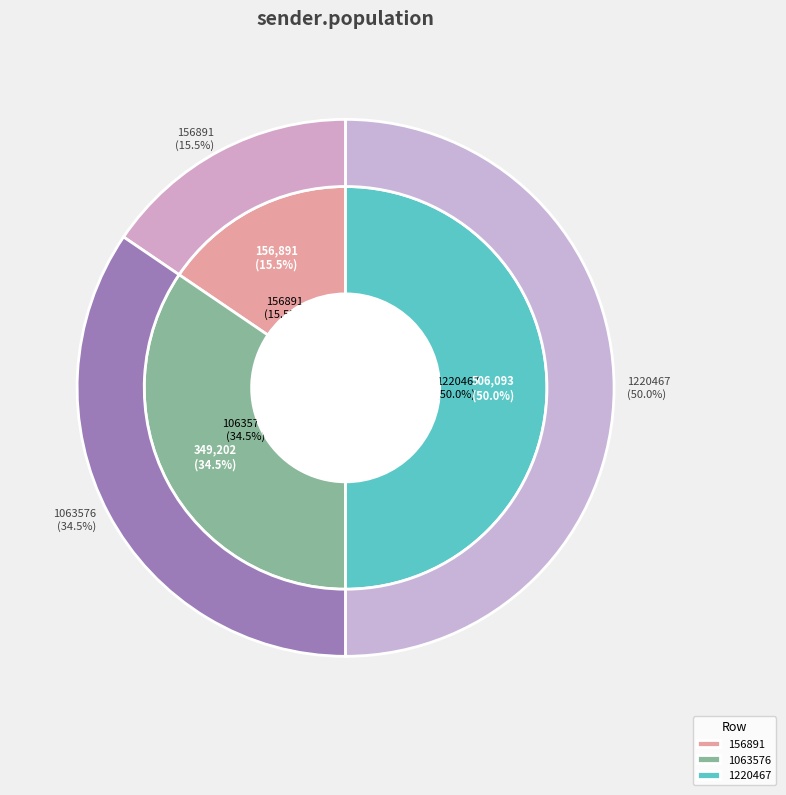

Does any single category account for the majority?

No